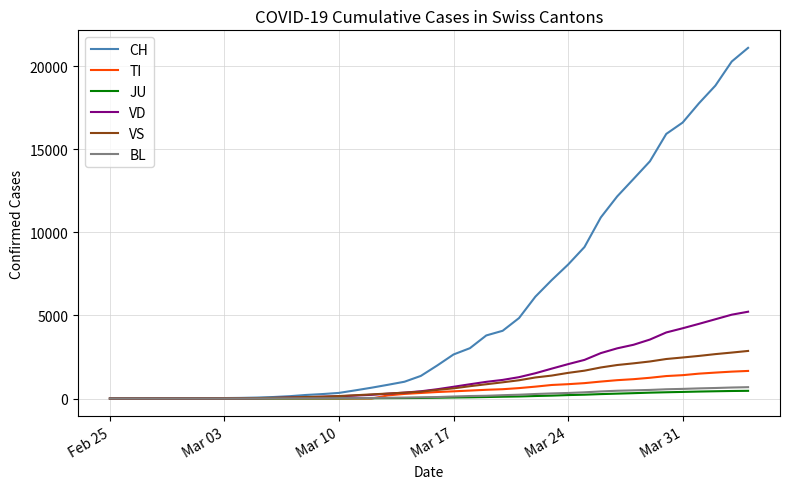

What is the difference between the second highest and minimum values in the JU series?

452